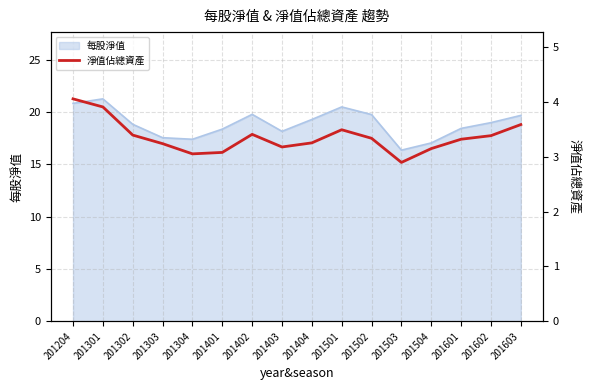

True or false: the data has more than 0 interior local peaks.

True